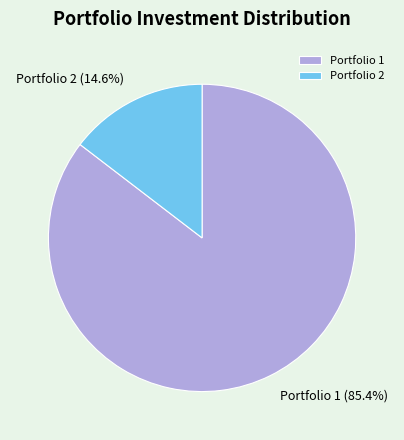

Count the number of slices in the pie.

2